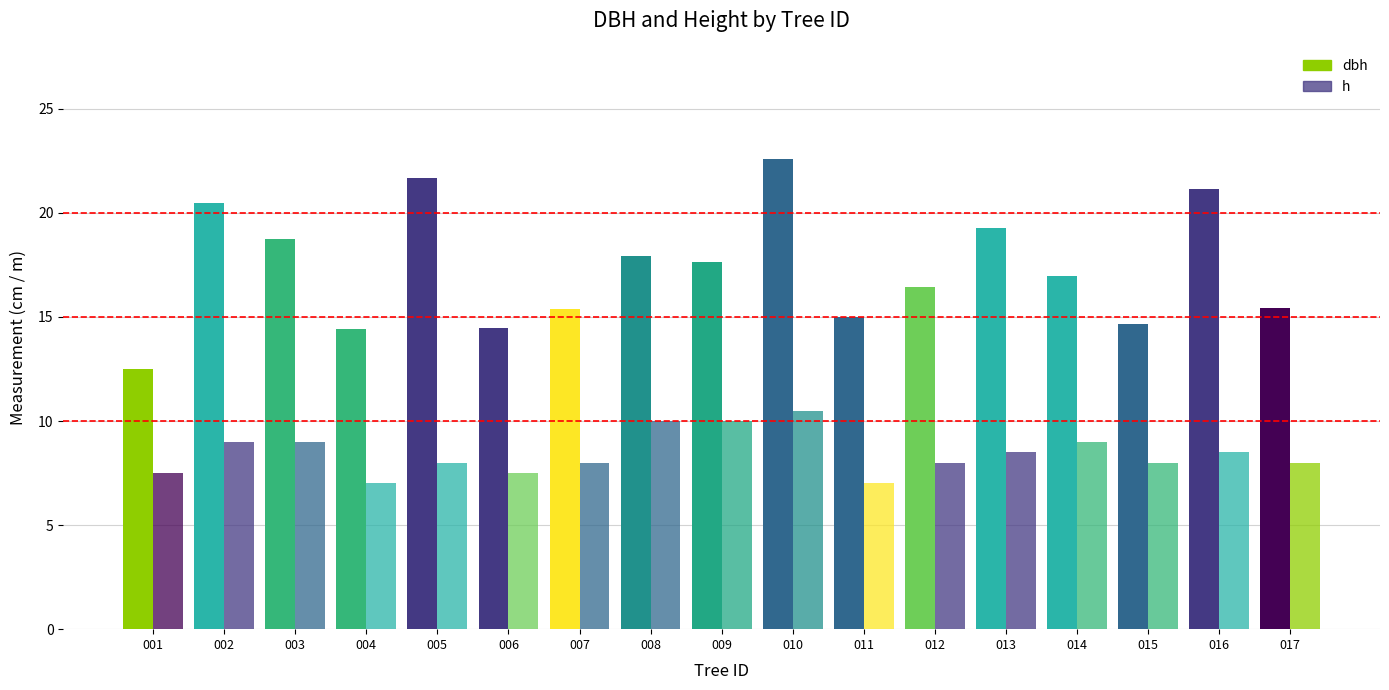

At which category is the sum across all series the highest?

010